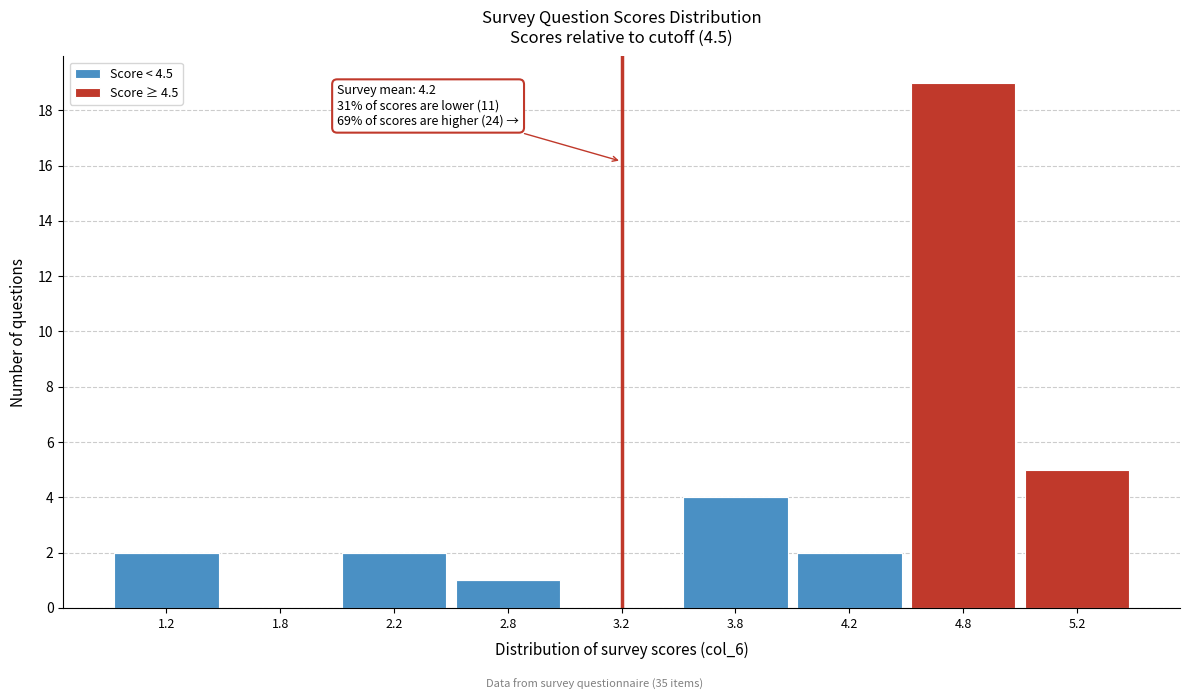

Reading left to right, what are the values for Score < 4.5?

1.2=2	1.8=0	2.2=2	2.8=1	3.2=0	3.8=4	4.2=2	4.8=0	5.2=0